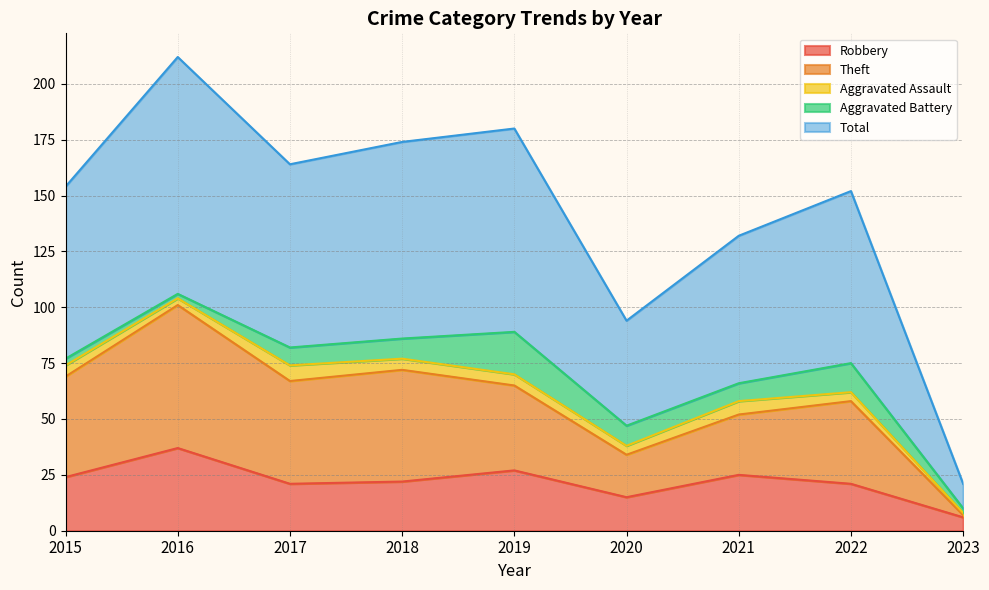

True or false: Theft has a value of 101 at 2016.

True